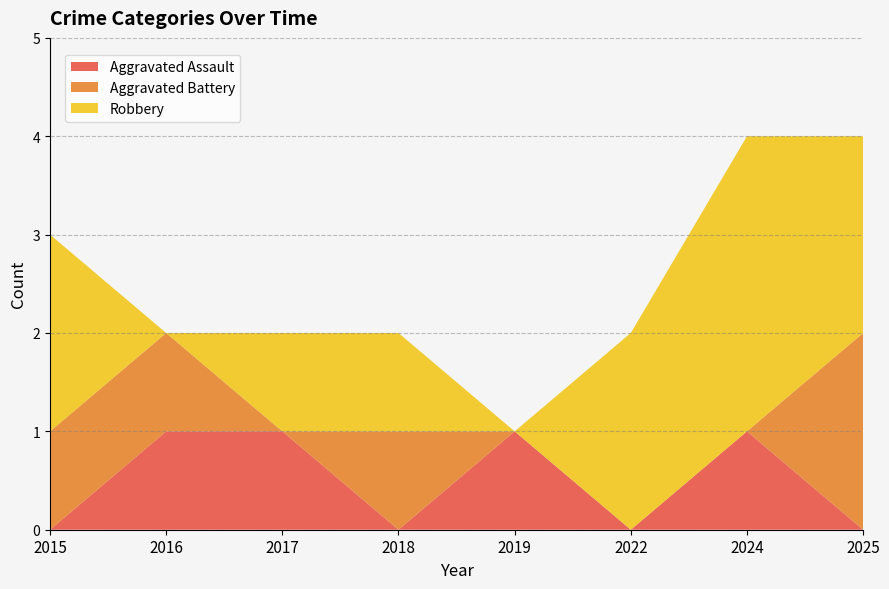

Reading right to left, extract all data points from this chart.

Aggravated Assault: 0	1	0	1	0	1	1	0
Aggravated Battery: 2	0	0	0	1	0	1	1
Robbery: 2	3	2	0	1	1	0	2